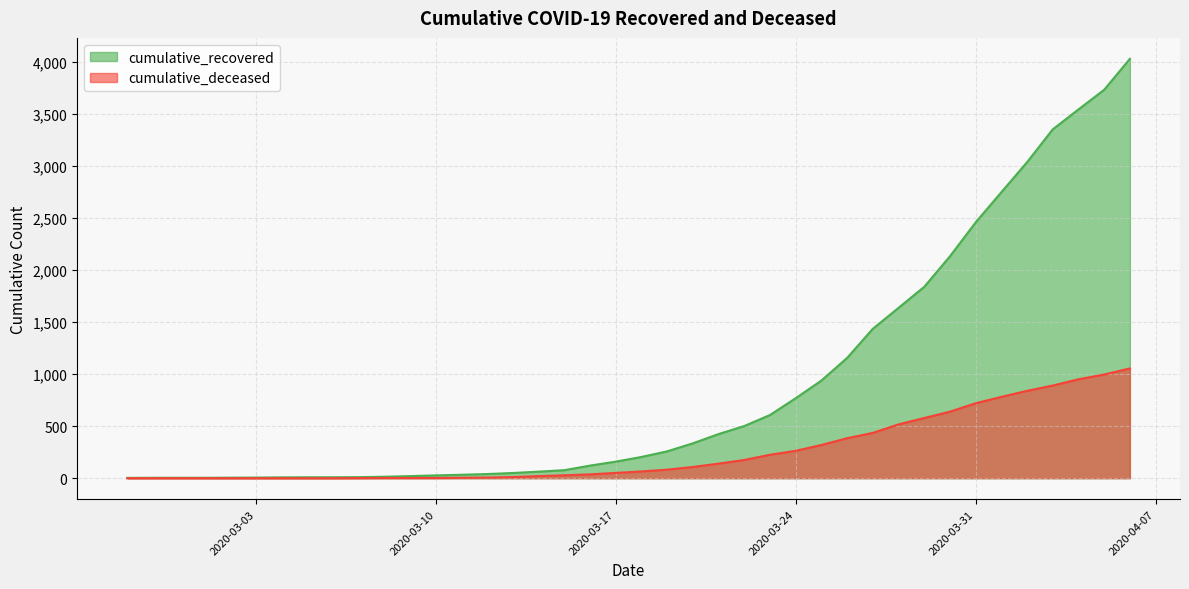

Which label corresponds to the largest value in the chart?

2020-04-06